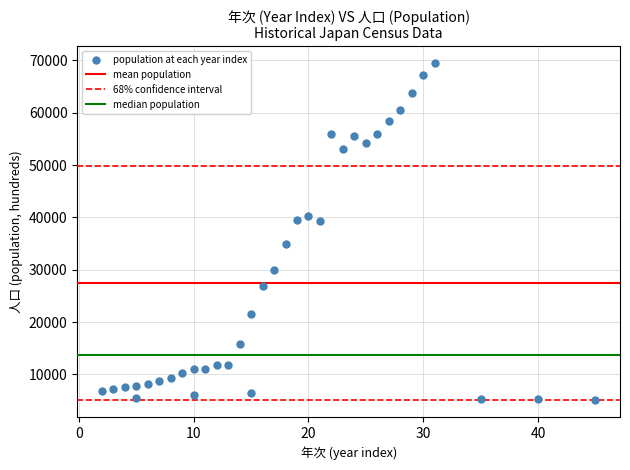

What is the range of Y values (max minus min)?

64423